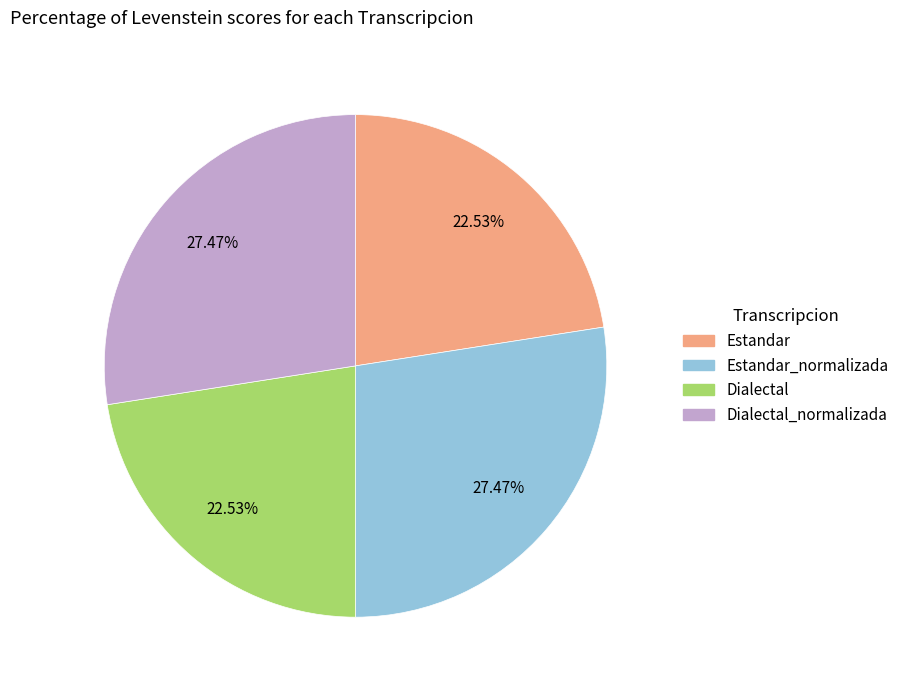

Is there a majority slice in this chart?

No